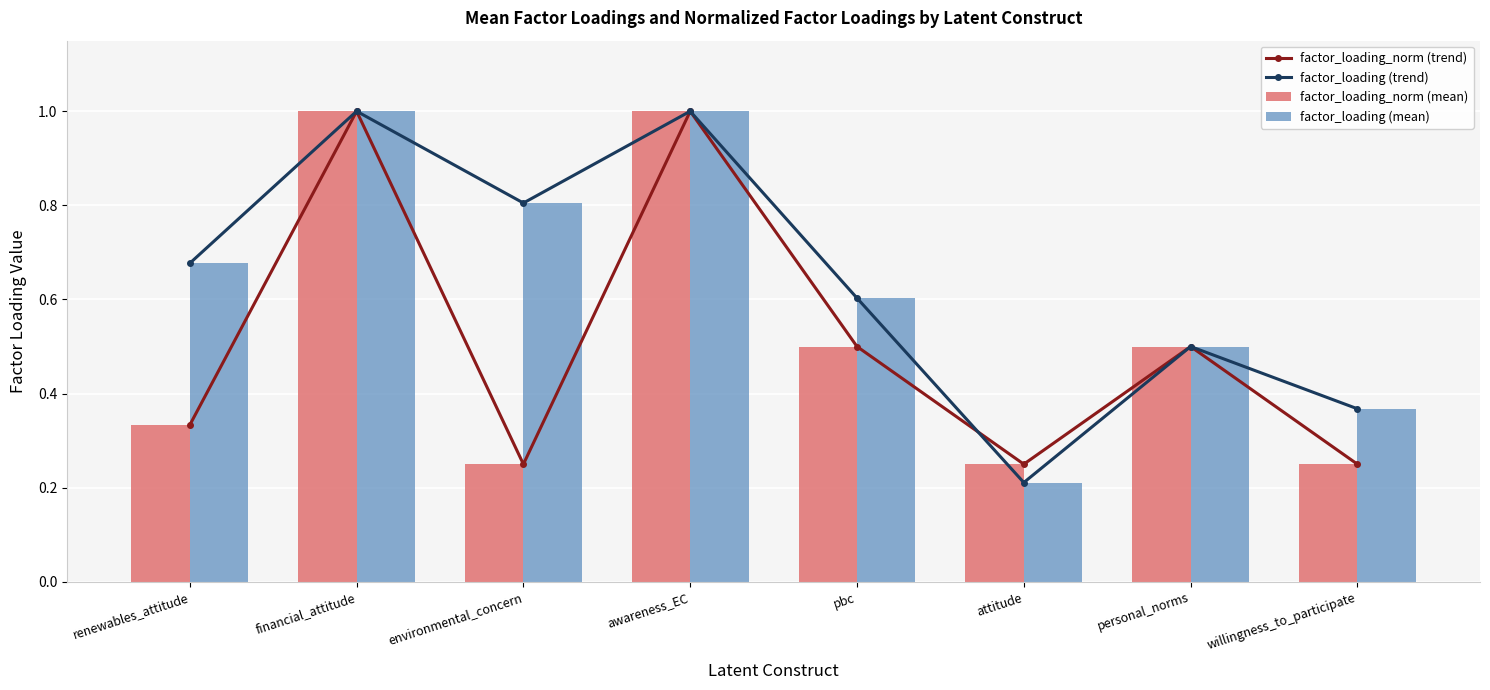

Reading left to right, list all the values displayed in this chart.

factor_loading_norm (trend): renewables_attitude=0.3	financial_attitude=1.0	environmental_concern=0.2	awareness_EC=1.0	pbc=0.5	attitude=0.2	personal_norms=0.5	willingness_to_participate=0.2
factor_loading (trend): renewables_attitude=0.7	financial_attitude=1.0	environmental_concern=0.8	awareness_EC=1.0	pbc=0.6	attitude=0.2	personal_norms=0.5	willingness_to_participate=0.4
factor_loading_norm (mean): renewables_attitude=0.3	financial_attitude=1.0	environmental_concern=0.2	awareness_EC=1.0	pbc=0.5	attitude=0.2	personal_norms=0.5	willingness_to_participate=0.2
factor_loading (mean): renewables_attitude=0.7	financial_attitude=1.0	environmental_concern=0.8	awareness_EC=1.0	pbc=0.6	attitude=0.2	personal_norms=0.5	willingness_to_participate=0.4